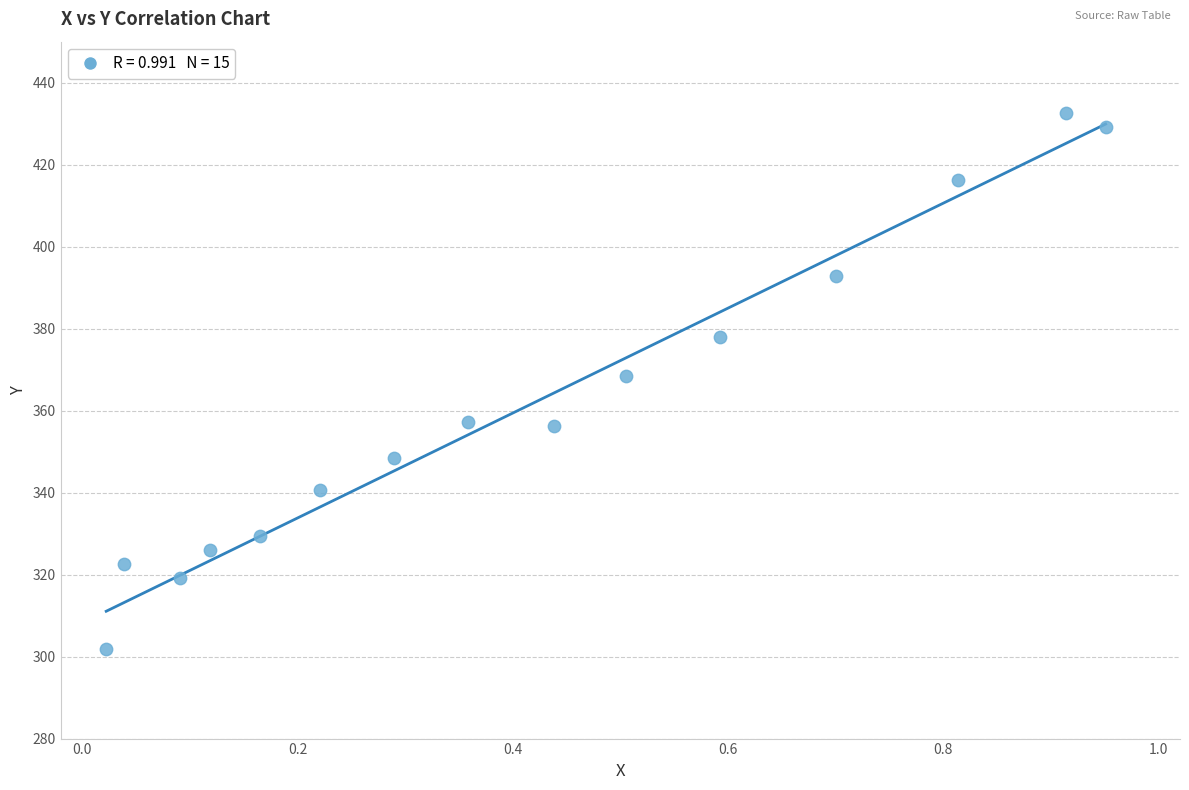

What is the range of Y values (max minus min)?

130.9